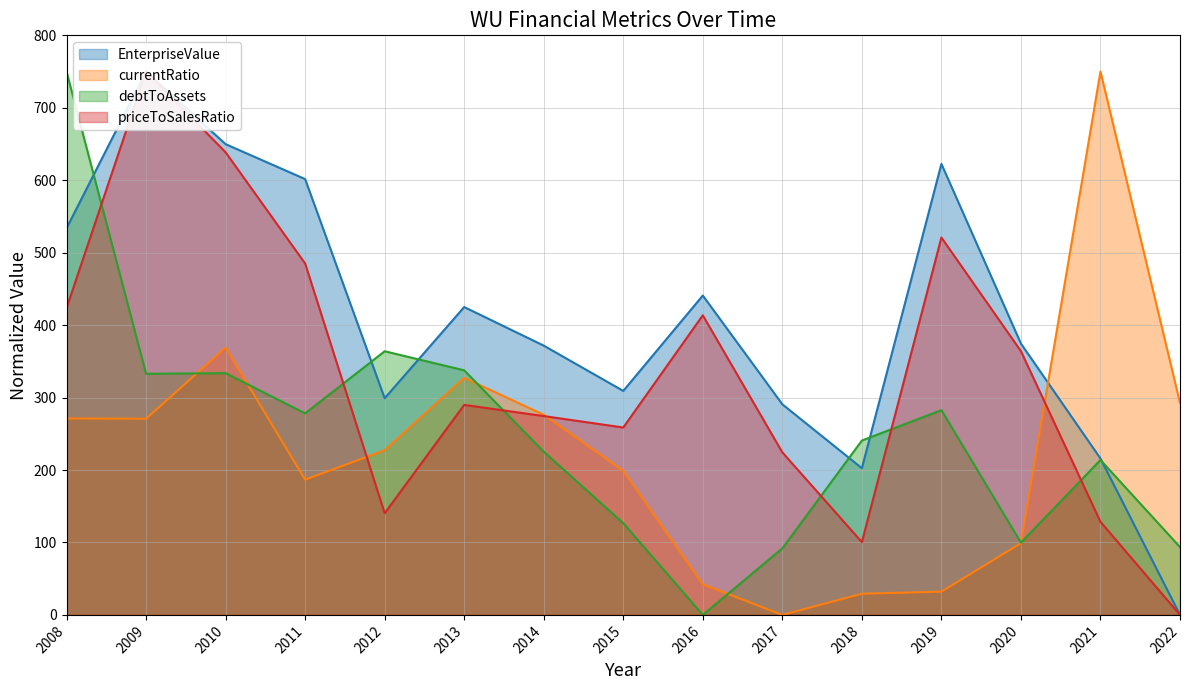

Which series changed the most between 2013 and 2017?

currentRatio